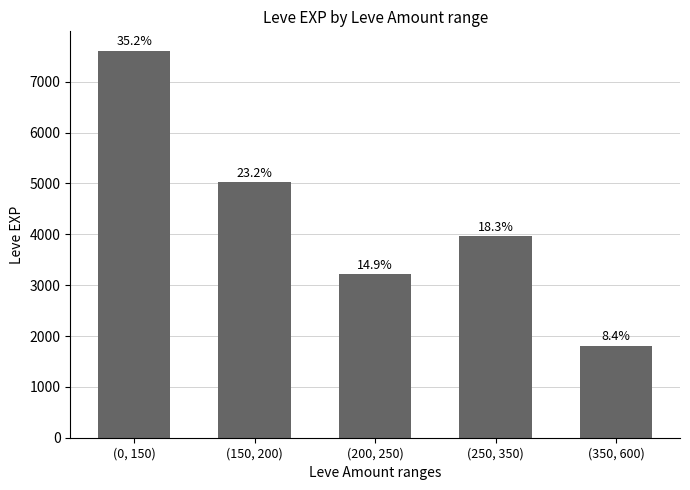

What is the difference between the maximum and second lowest values?

4400